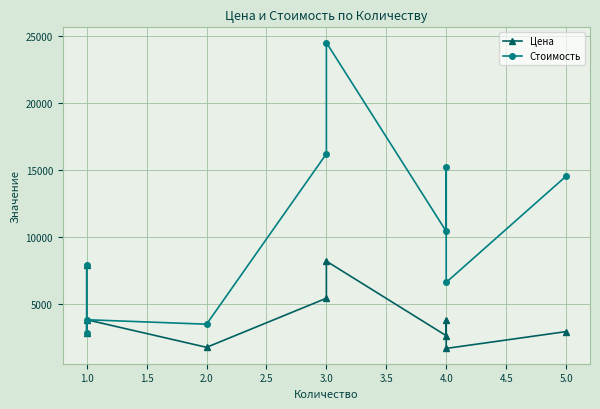

Reading left to right, transcribe all the data shown in this chart.

Цена: 7901	2835	3791	1729	5398	8169	2600	3800	1646	2904
Стоимость: 7901	2835	3791	3458	16194	24507	10400	15200	6584	14520